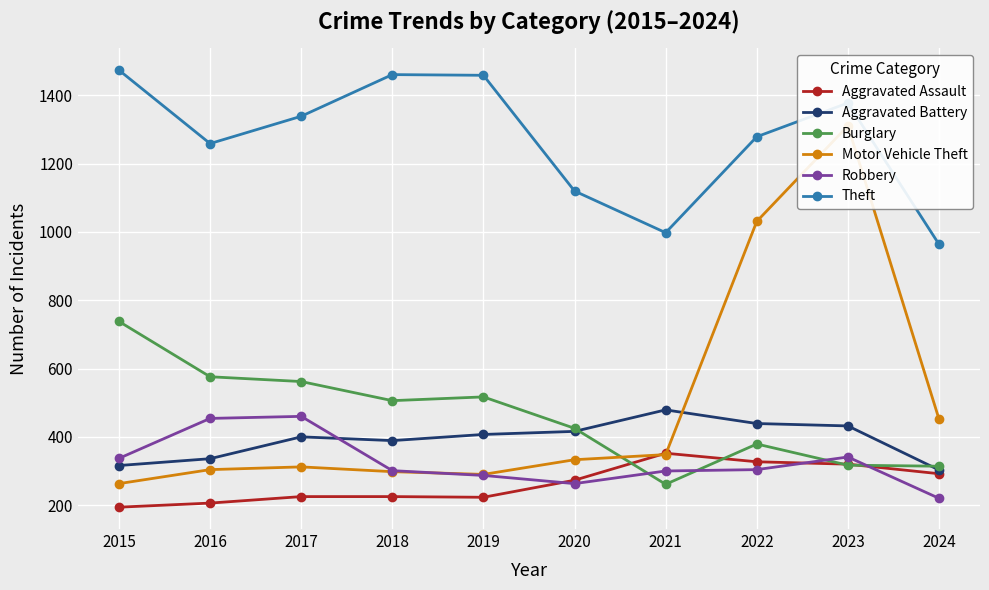

Reading left to right, transcribe all the data shown in this chart.

Aggravated Assault: 2015=194	2016=206	2017=225	2018=225	2019=223	2020=273	2021=352	2022=327	2023=320	2024=292
Aggravated Battery: 2015=316	2016=336	2017=400	2018=389	2019=407	2020=416	2021=479	2022=439	2023=432	2024=303
Burglary: 2015=738	2016=576	2017=562	2018=506	2019=517	2020=425	2021=261	2022=379	2023=317	2024=314
Motor Vehicle Theft: 2015=263	2016=304	2017=312	2018=298	2019=290	2020=333	2021=348	2022=1031	2023=1311	2024=452
Robbery: 2015=337	2016=454	2017=460	2018=301	2019=287	2020=263	2021=300	2022=304	2023=341	2024=220
Theft: 2015=1474	2016=1259	2017=1339	2018=1461	2019=1459	2020=1120	2021=998	2022=1279	2023=1378	2024=964